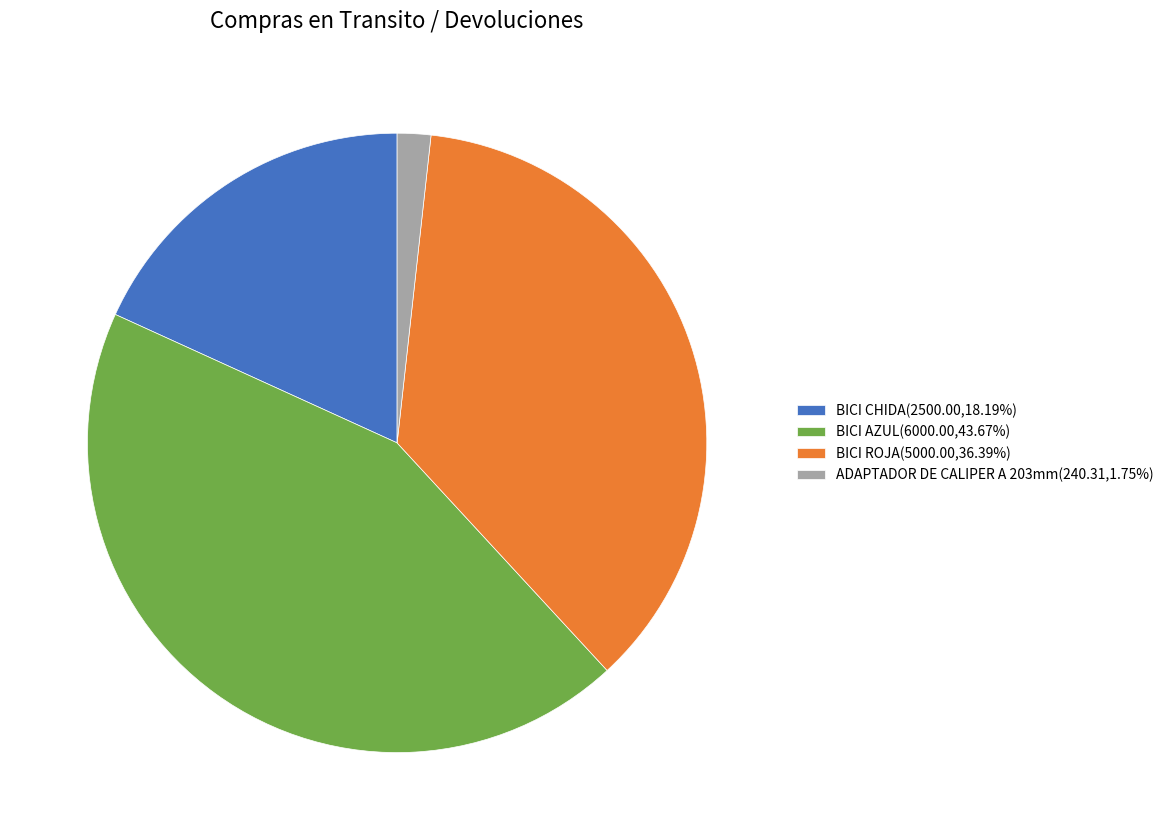

Do BICI AZUL(6000.00,43.67%) and ADAPTADOR DE CALIPER A 203mm(240.31,1.75%) together represent more than half of the pie?

No